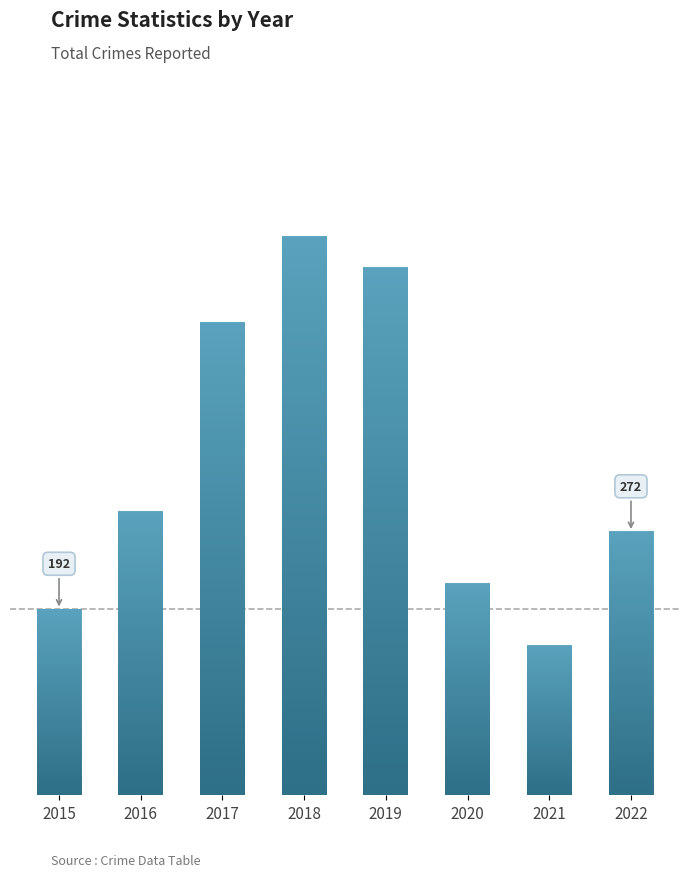

At which label is the value closest to 365?

2016